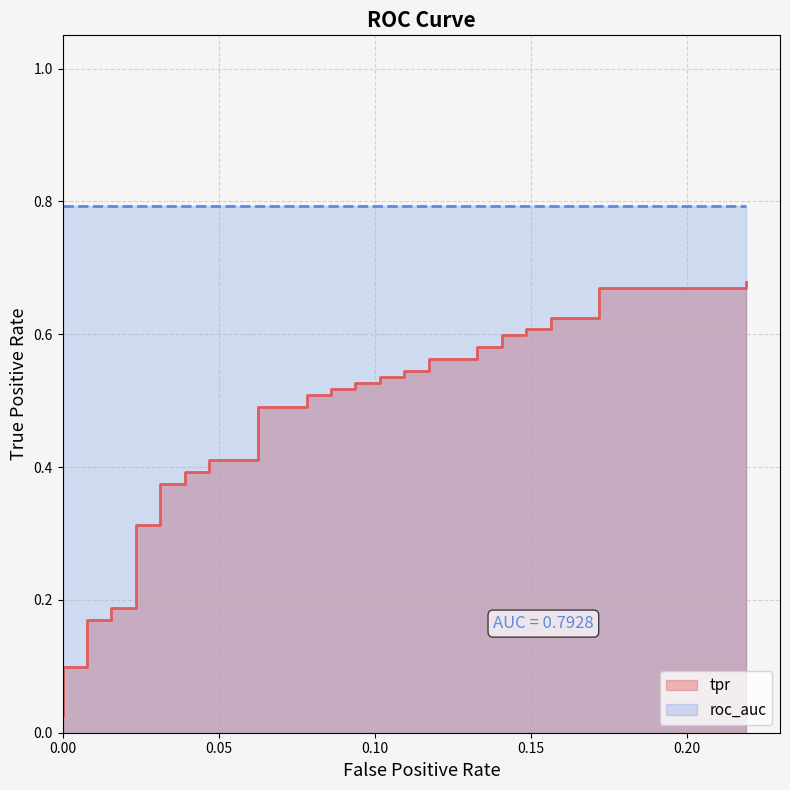

Does the chart have visible grid lines?

Yes